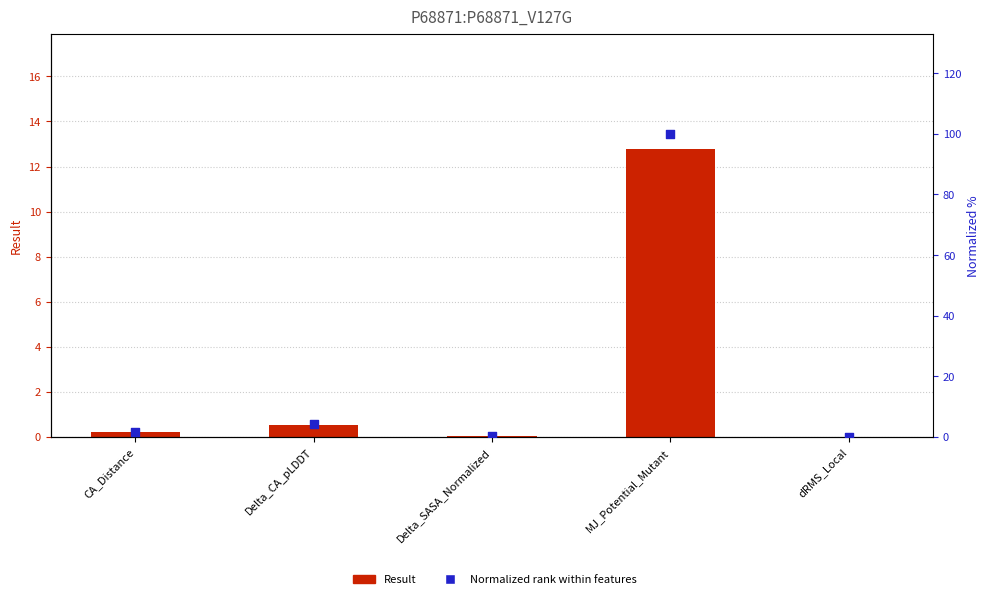

At how many categories does at least one series exceed 12?

1